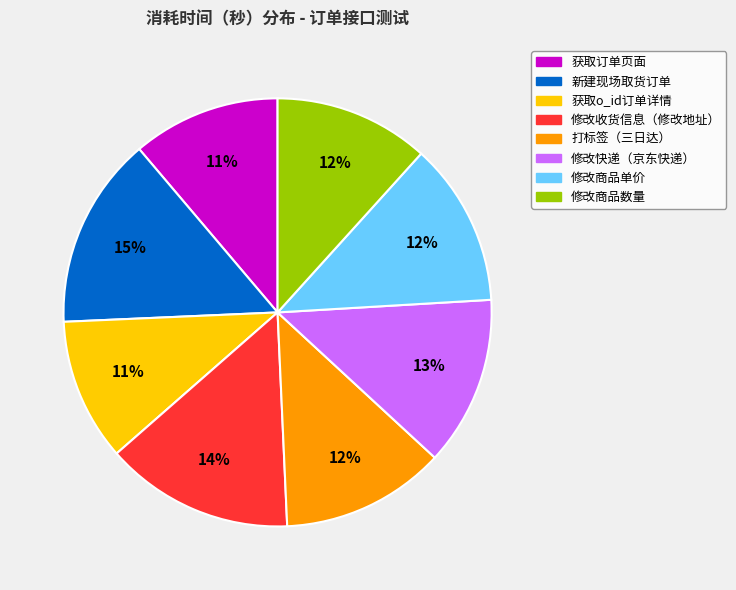

To the nearest percent, what is the average slice percentage?

12%